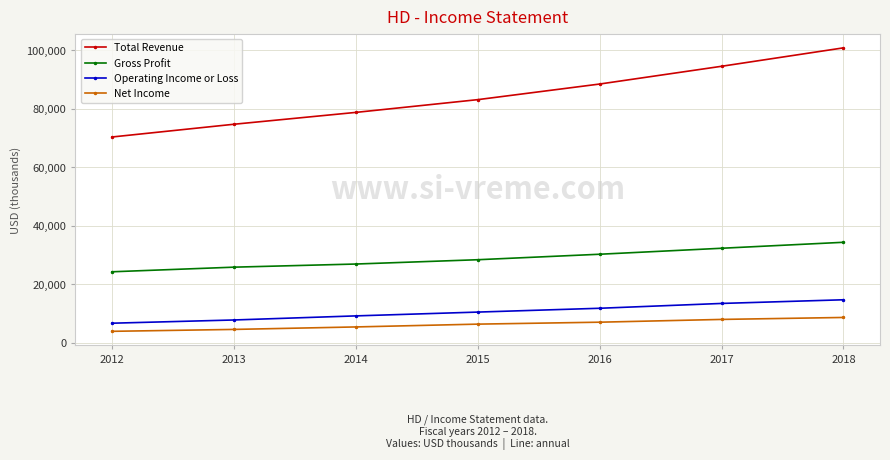

What is the average value of the Gross Profit series?

28906